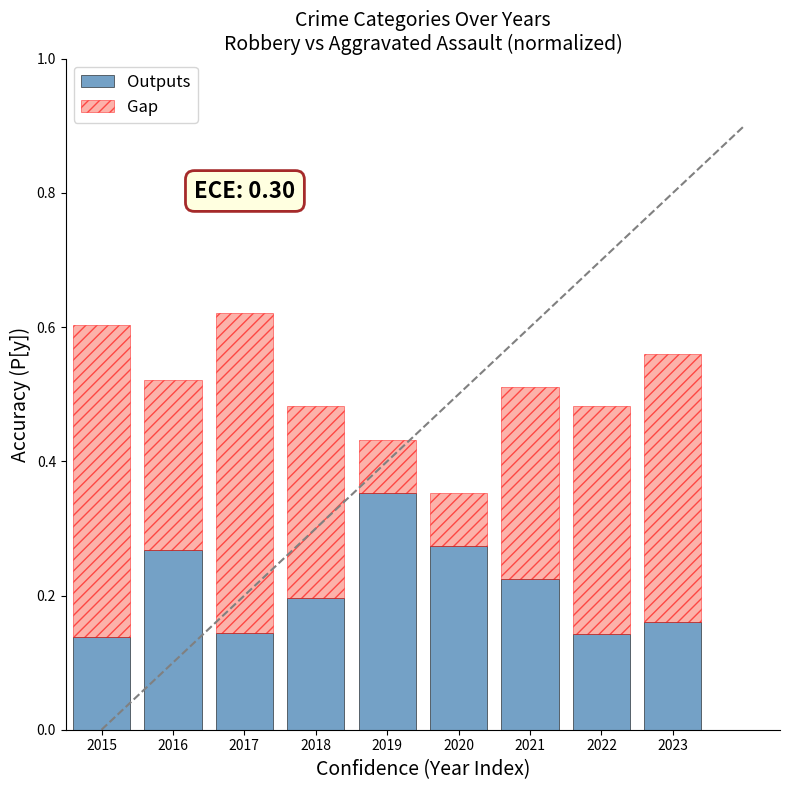

Count the Outputs values in the range 0 to 1.

9